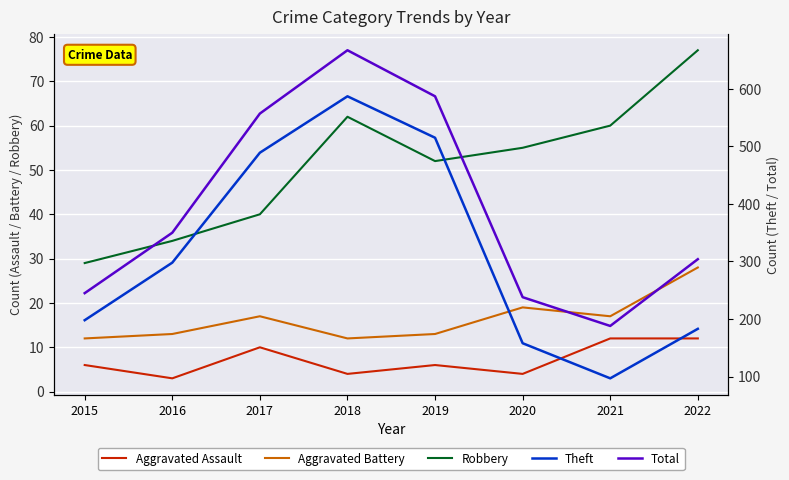

Is it true that Aggravated Assault equals 4 at 2018?

True